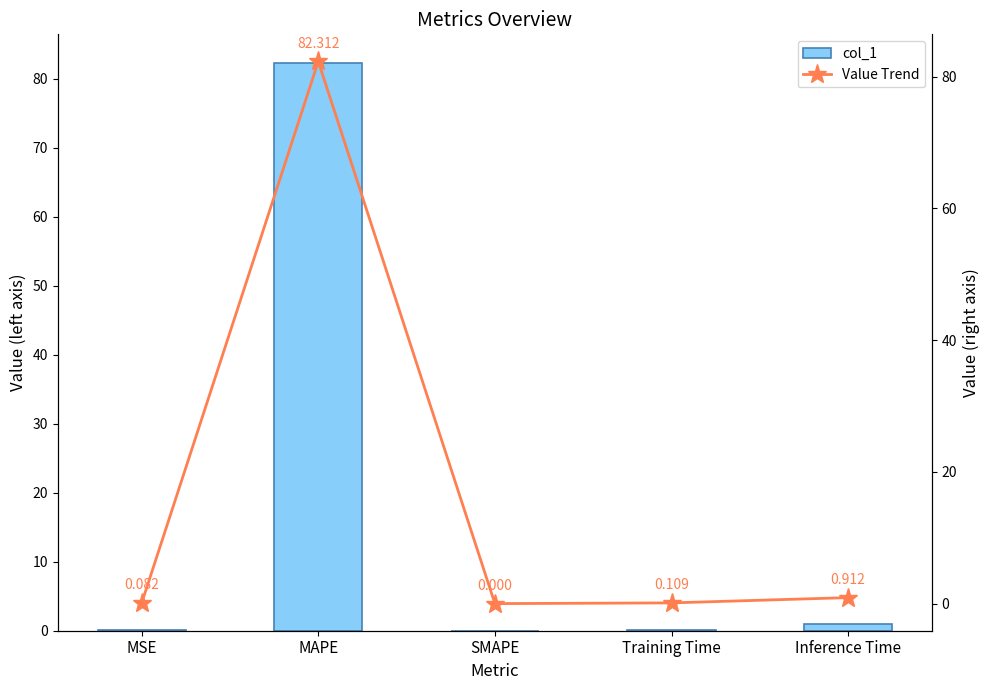

Rank the series at MSE from lowest to highest value.

col_1, Value Trend